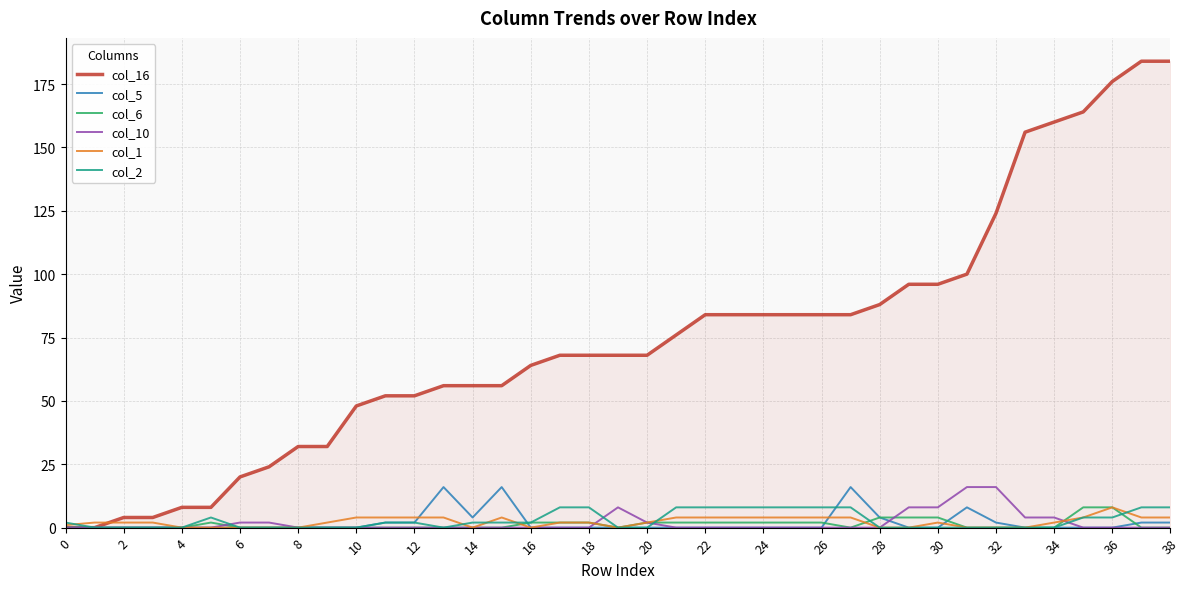

Which series has the largest total across all categories?

col_16